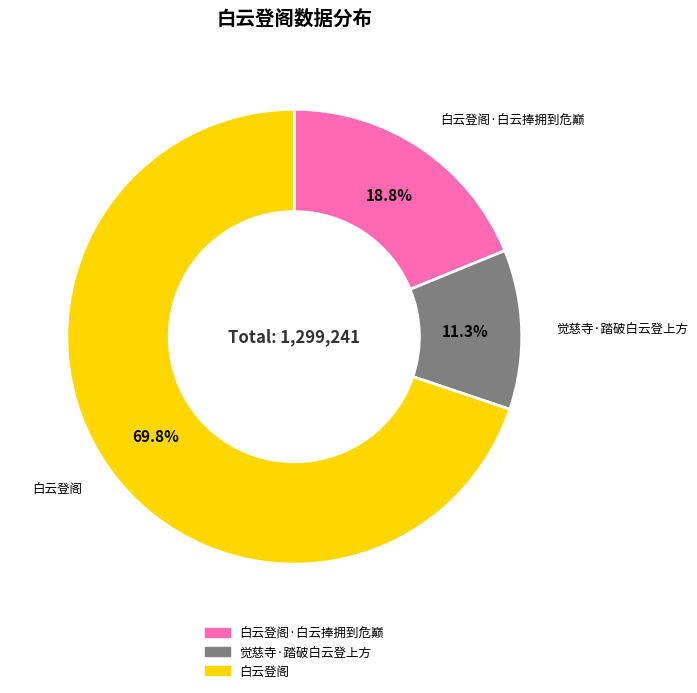

Is there any slice that represents more than half of the pie?

Yes